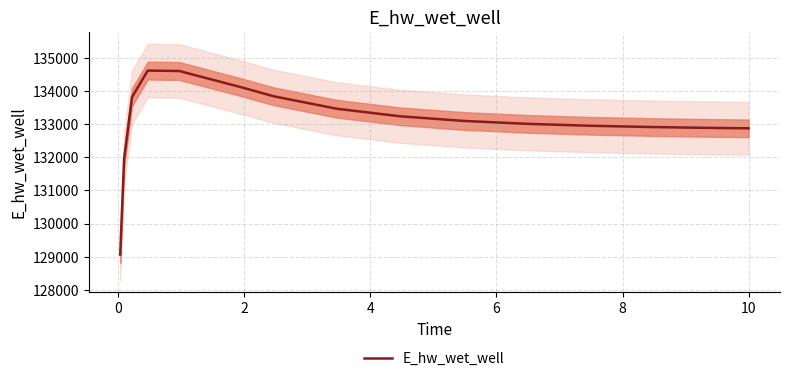

What is the difference between the second highest and second lowest values?

2639.3